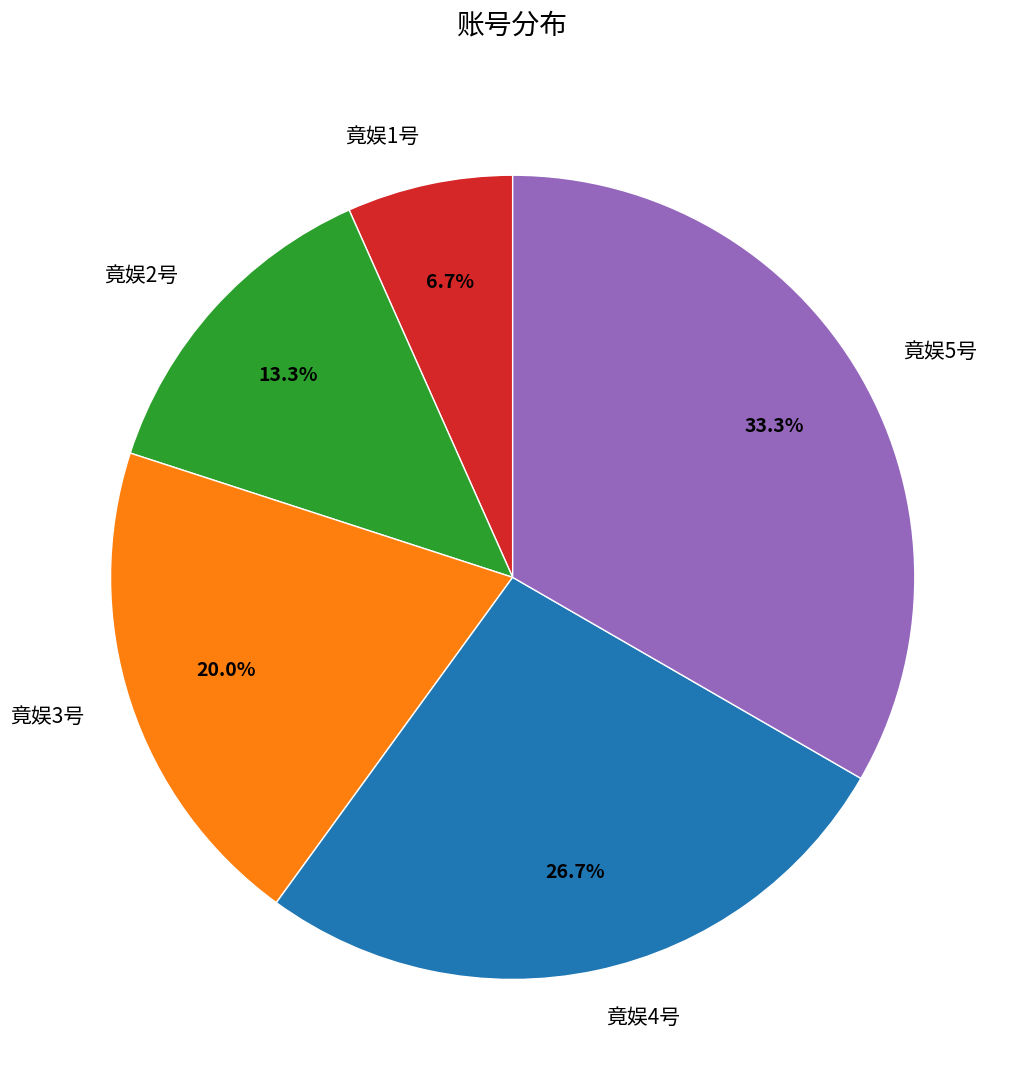

What is the ratio of the value at 竟娱4号 to the value at 竟娱5号?

0.8